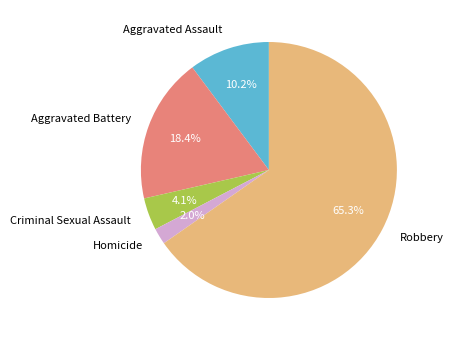

Between Homicide and Aggravated Battery, which is larger?

Aggravated Battery